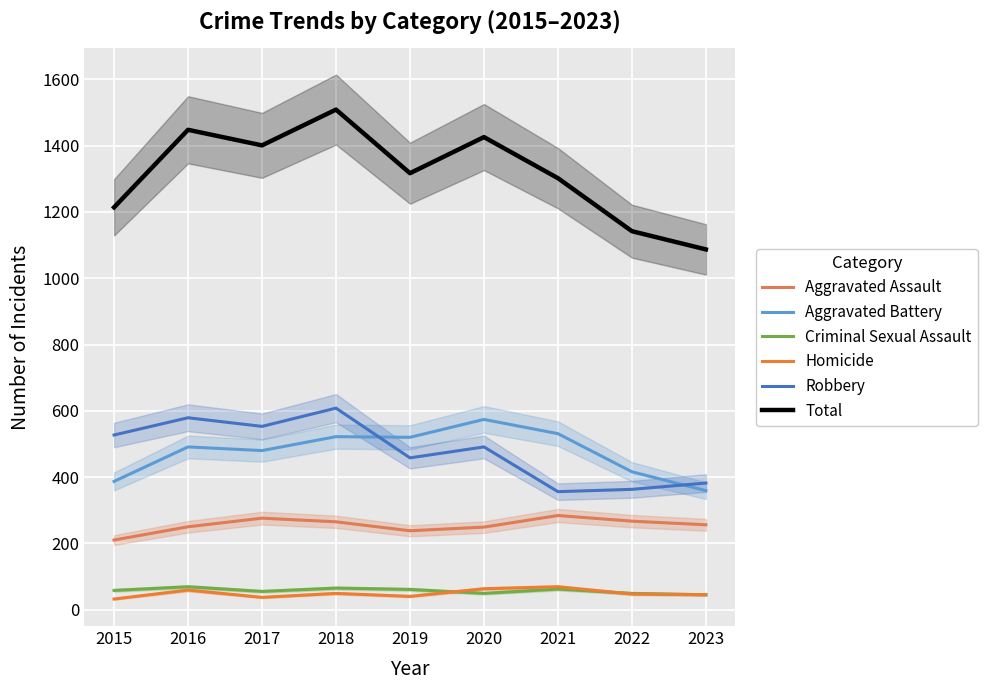

What are all the series names shown in the legend?

Aggravated Assault, Aggravated Battery, Criminal Sexual Assault, Homicide, Robbery, Total